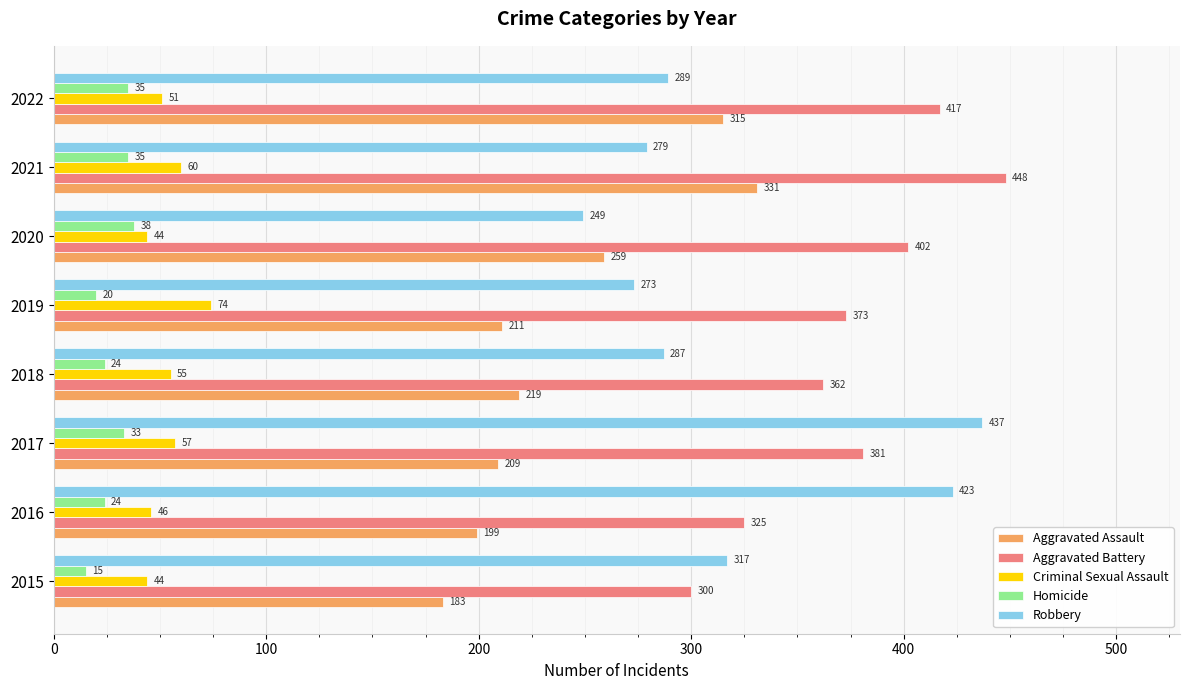

True or false: Aggravated Battery has a value of 417 at 2022.

True